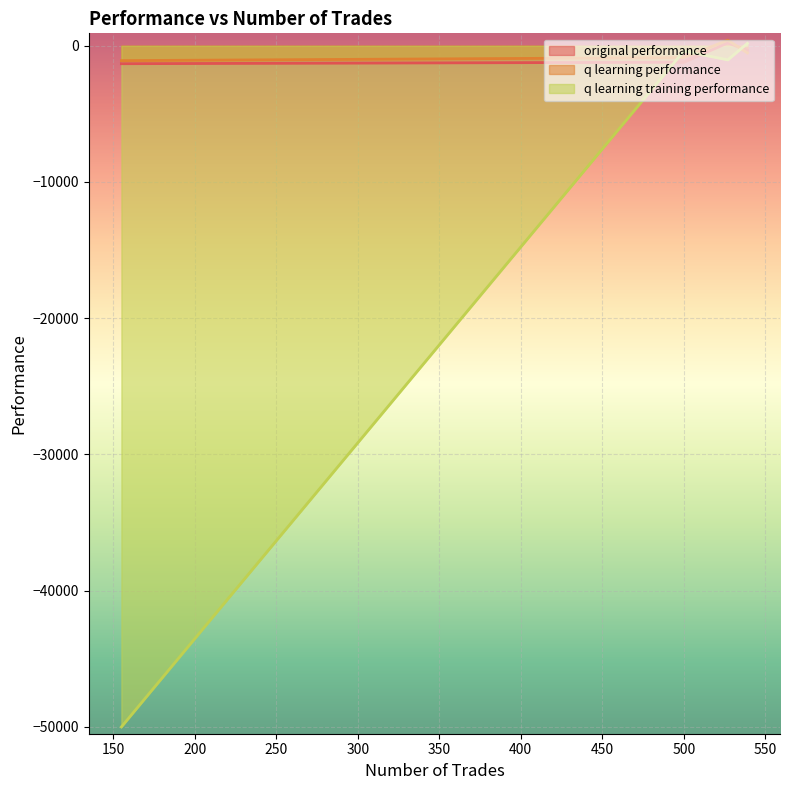

What is the difference between the second highest and second lowest values in the q learning training performance series?

649.0